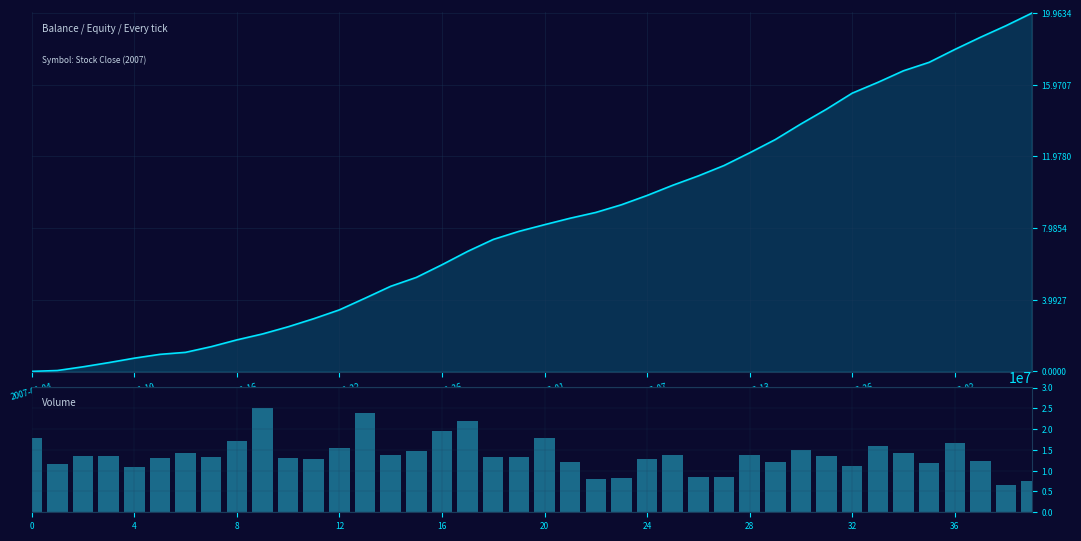

Rank the series by their average value, from lowest to highest.

close, volume